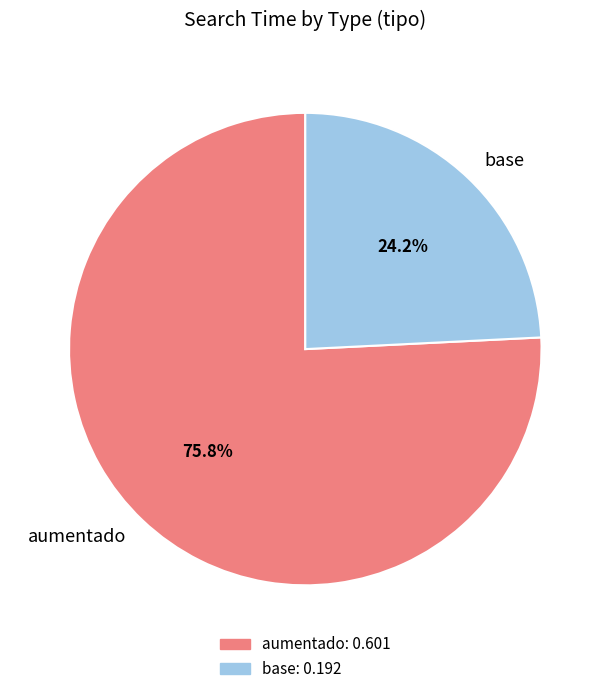

Rank the categories by value from lowest to highest.

base, aumentado